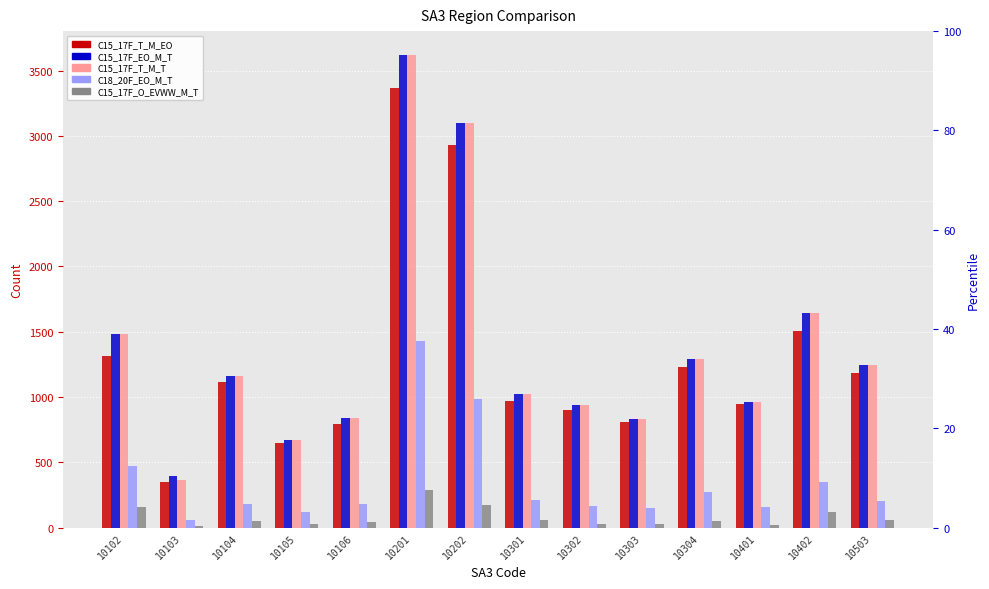

Which label corresponds to the smallest value in the chart?

10103